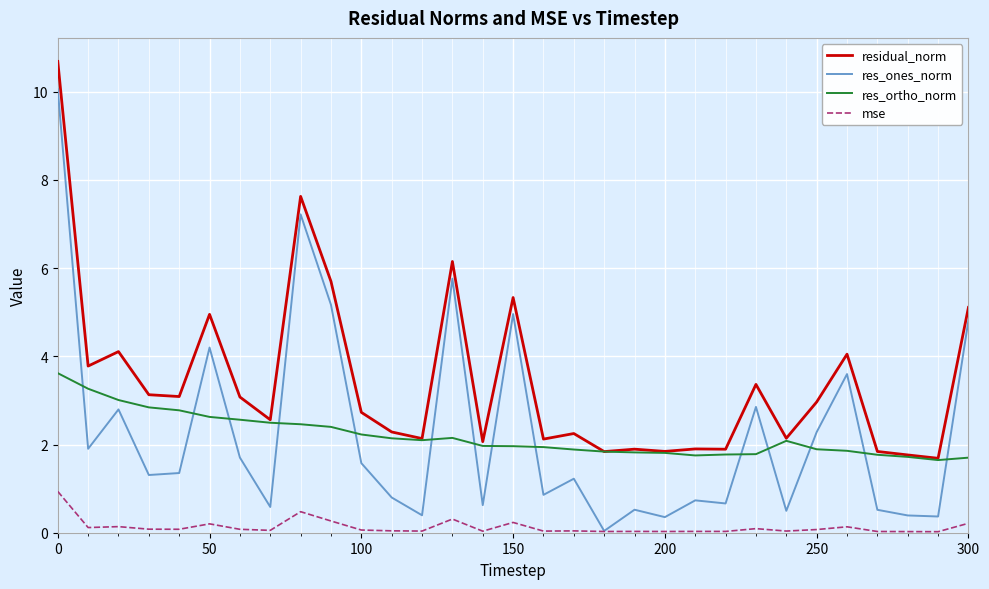

What is the minimum value for res_ortho_norm?

1.6